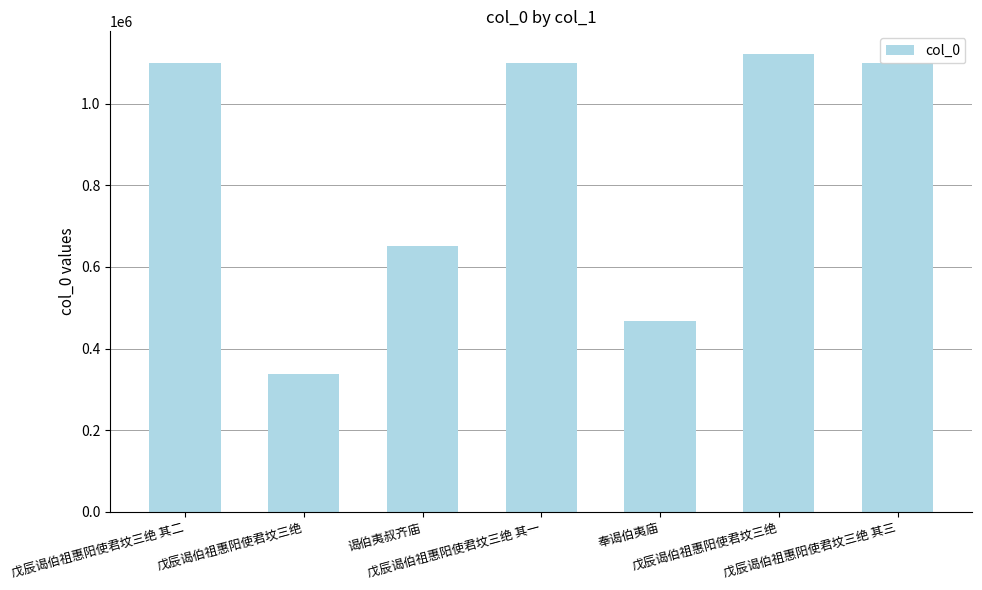

List the labels in order of value, smallest first.

戊辰谒伯祖惠阳使君坟三绝, 奉谒伯夷庙, 谒伯夷叔齐庙, 戊辰谒伯祖惠阳使君坟三绝 其一, 戊辰谒伯祖惠阳使君坟三绝 其二, 戊辰谒伯祖惠阳使君坟三绝 其三, 戊辰谒伯祖惠阳使君坟三绝